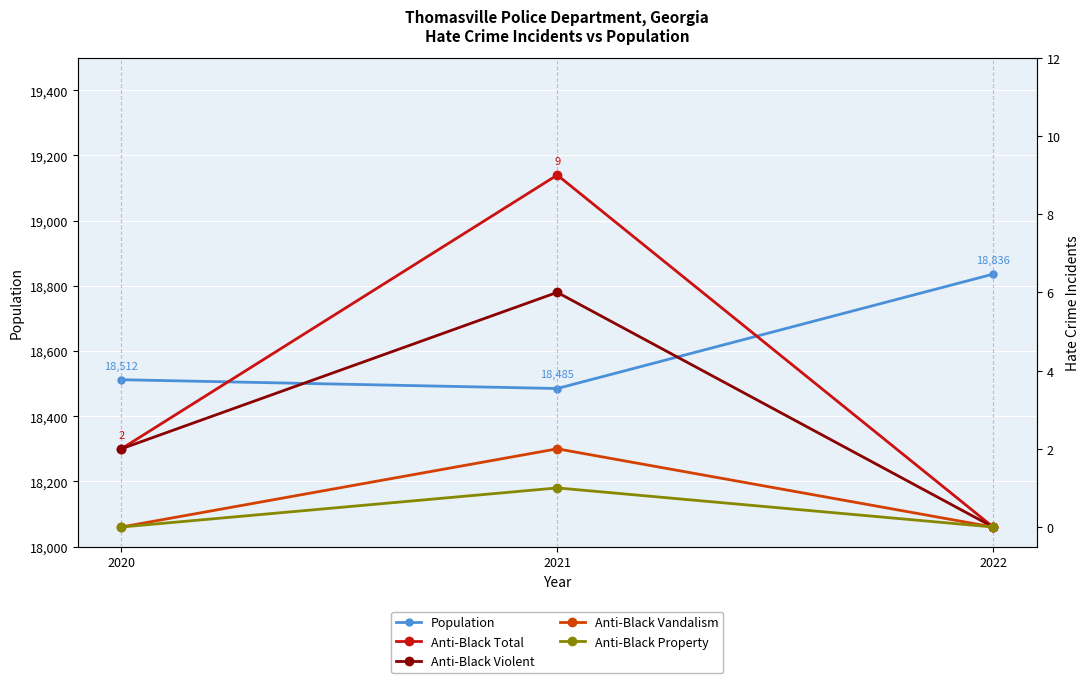

The Anti-Black Property series shows 0 at 2020. True or false?

True